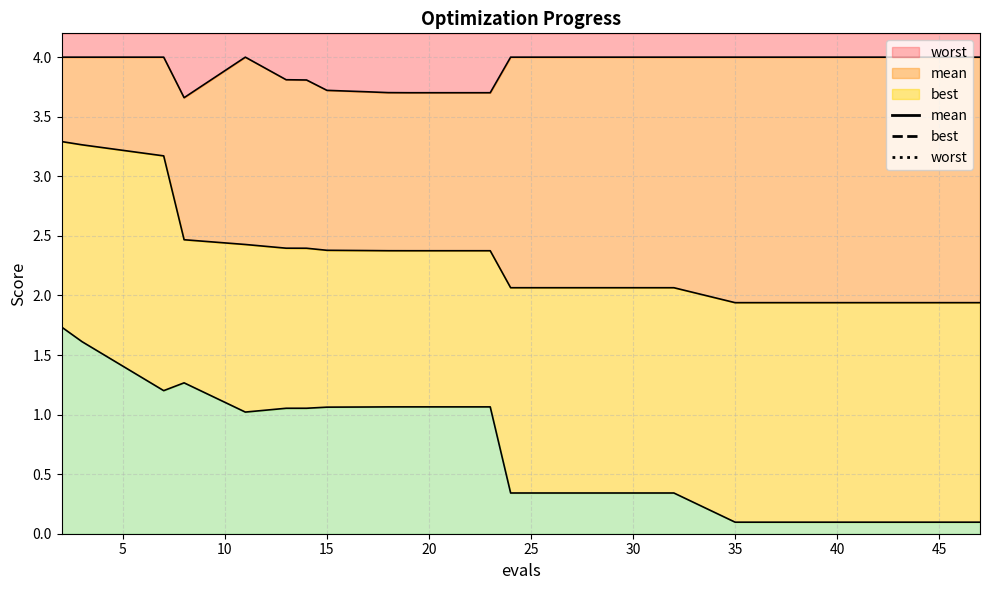

At which category does the chart reach its peak across all series?

2